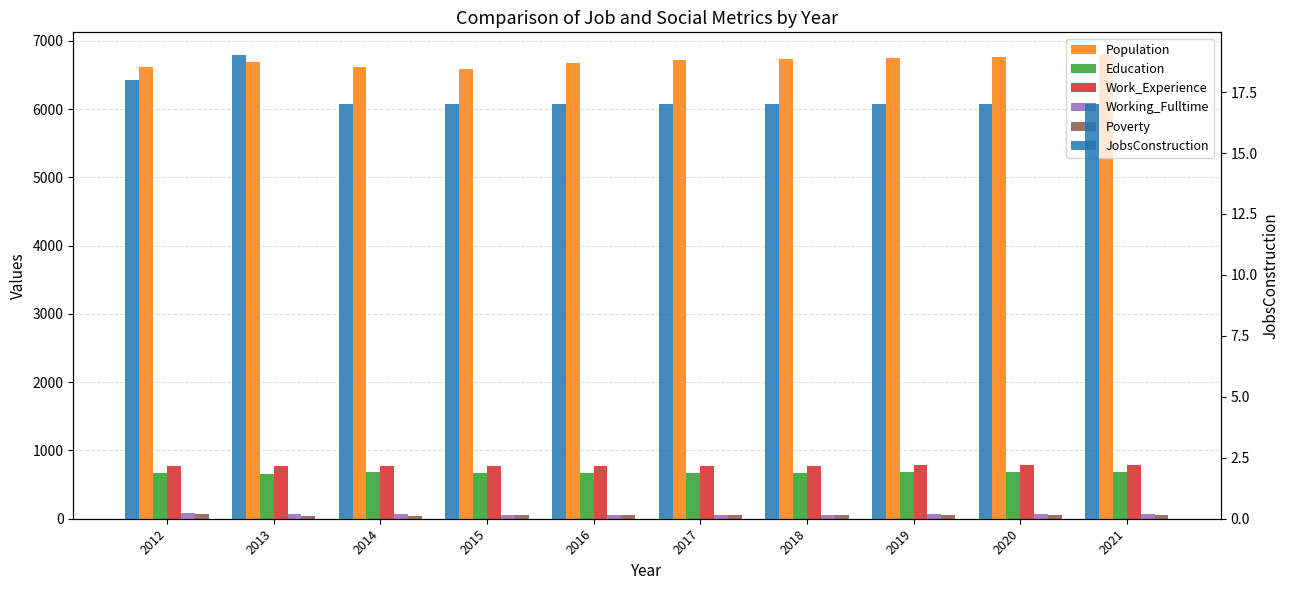

What is the value of the JobsConstruction bar at the 8th from the left?

17